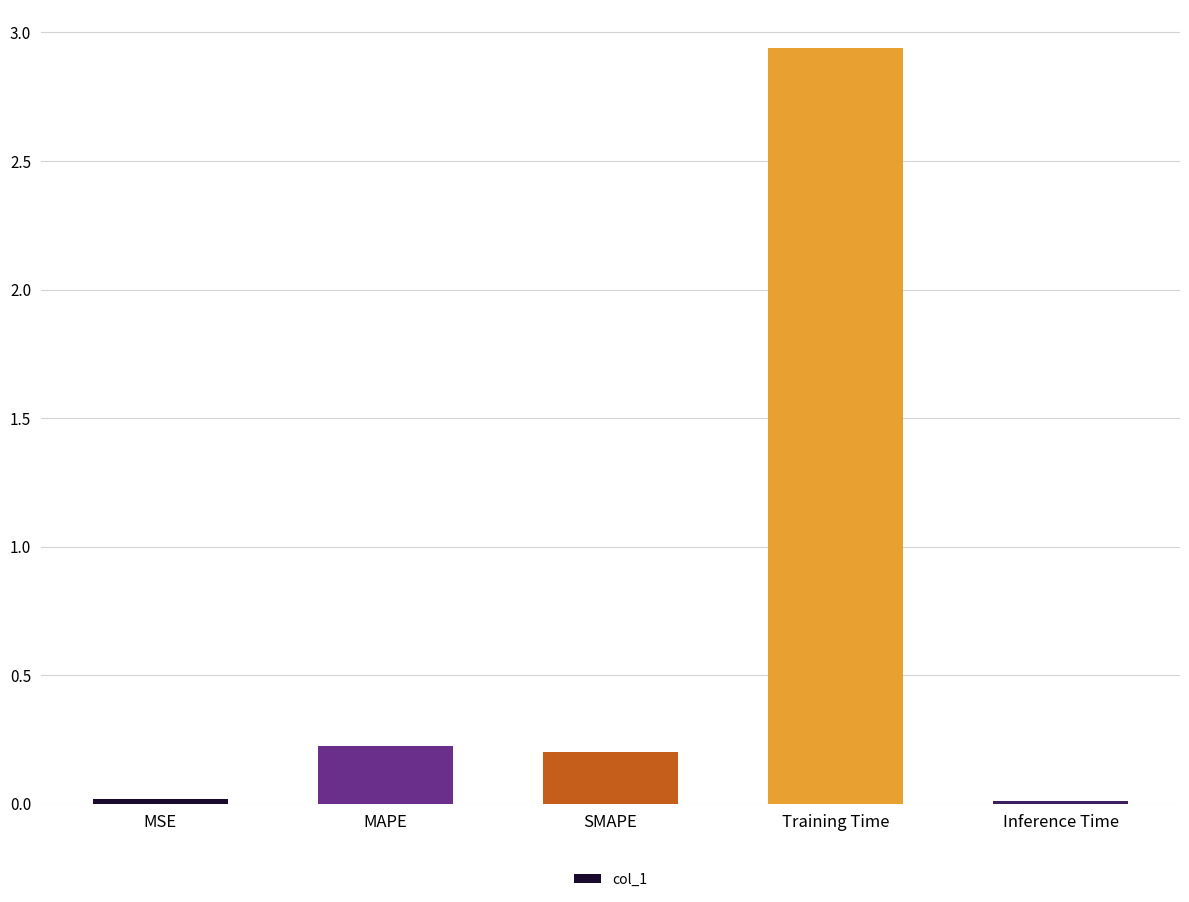

Between Inference Time and SMAPE, which is larger?

SMAPE